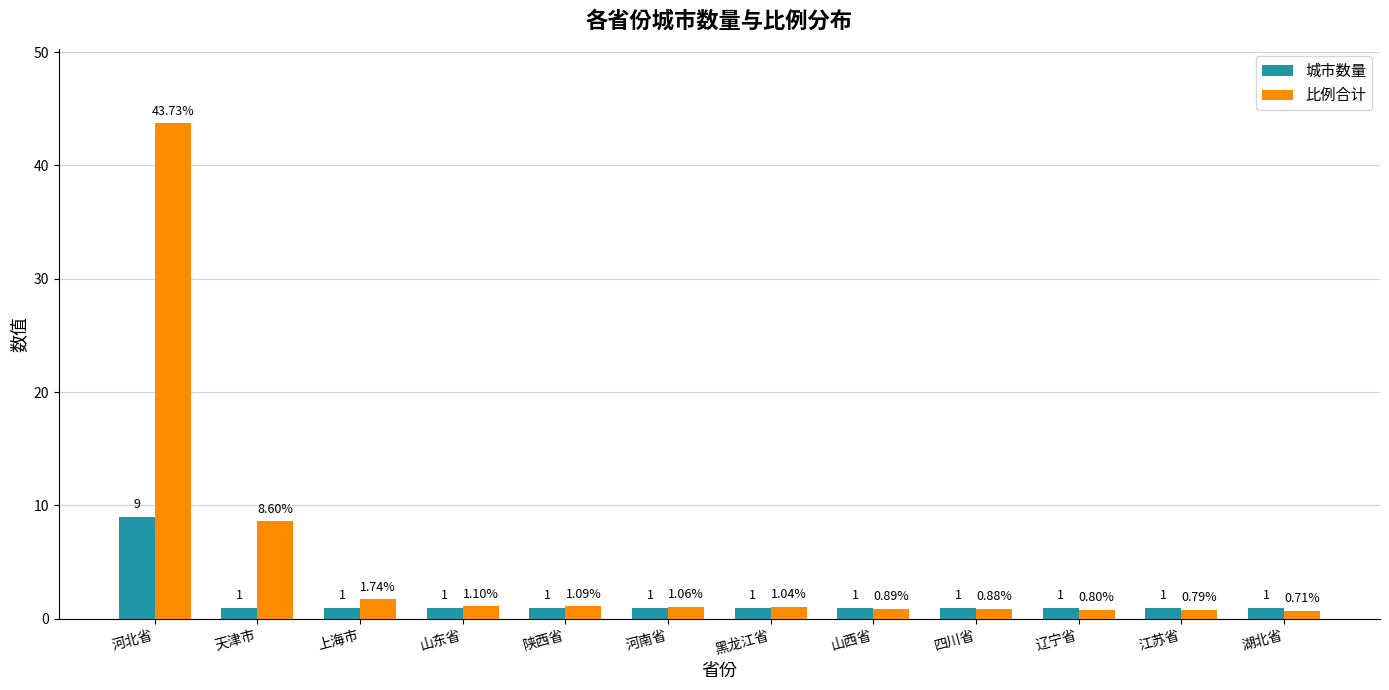

List the labels in order of 比例合计 value, largest first.

河北省, 天津市, 上海市, 山东省, 陕西省, 河南省, 黑龙江省, 山西省, 四川省, 辽宁省, 江苏省, 湖北省